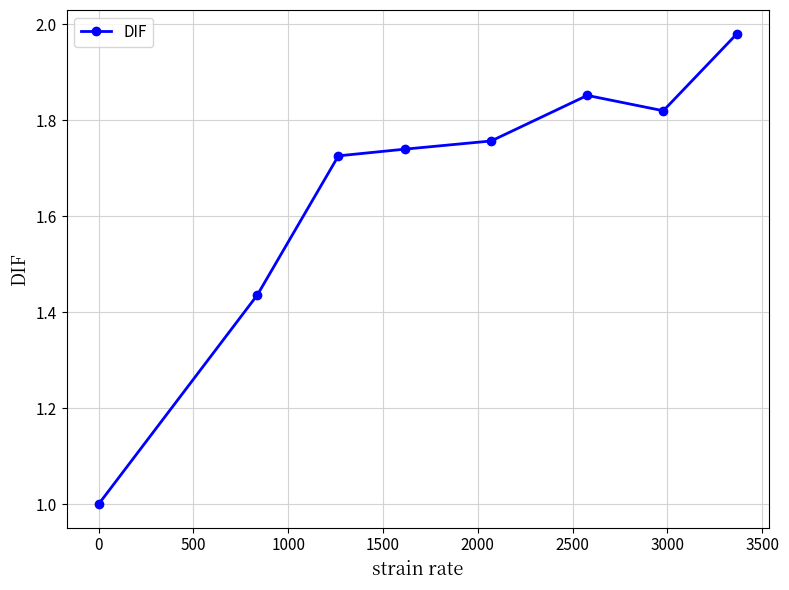

What is the smallest value displayed?

1.0